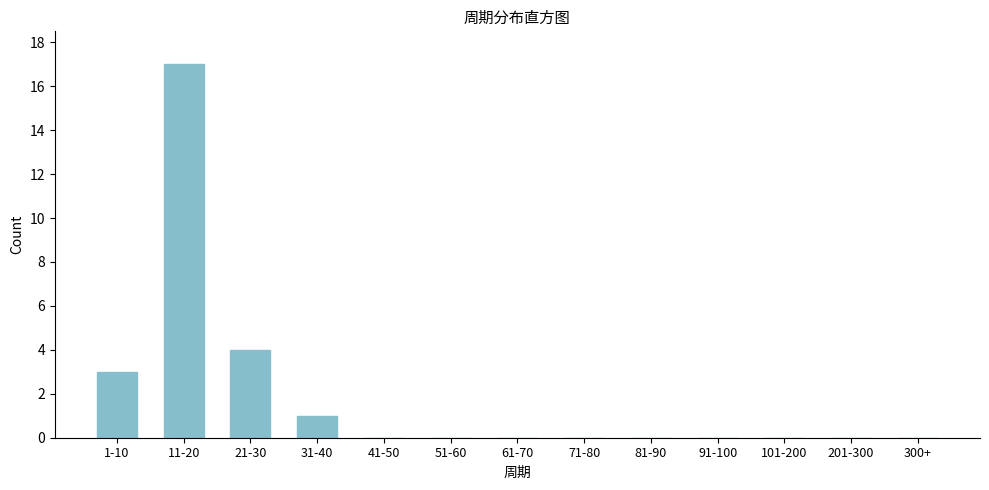

Reading left to right, what are all the values shown in this chart?

1-10=3	11-20=17	21-30=4	31-40=1	41-50=0	51-60=0	61-70=0	71-80=0	81-90=0	91-100=0	101-200=0	201-300=0	300+=0